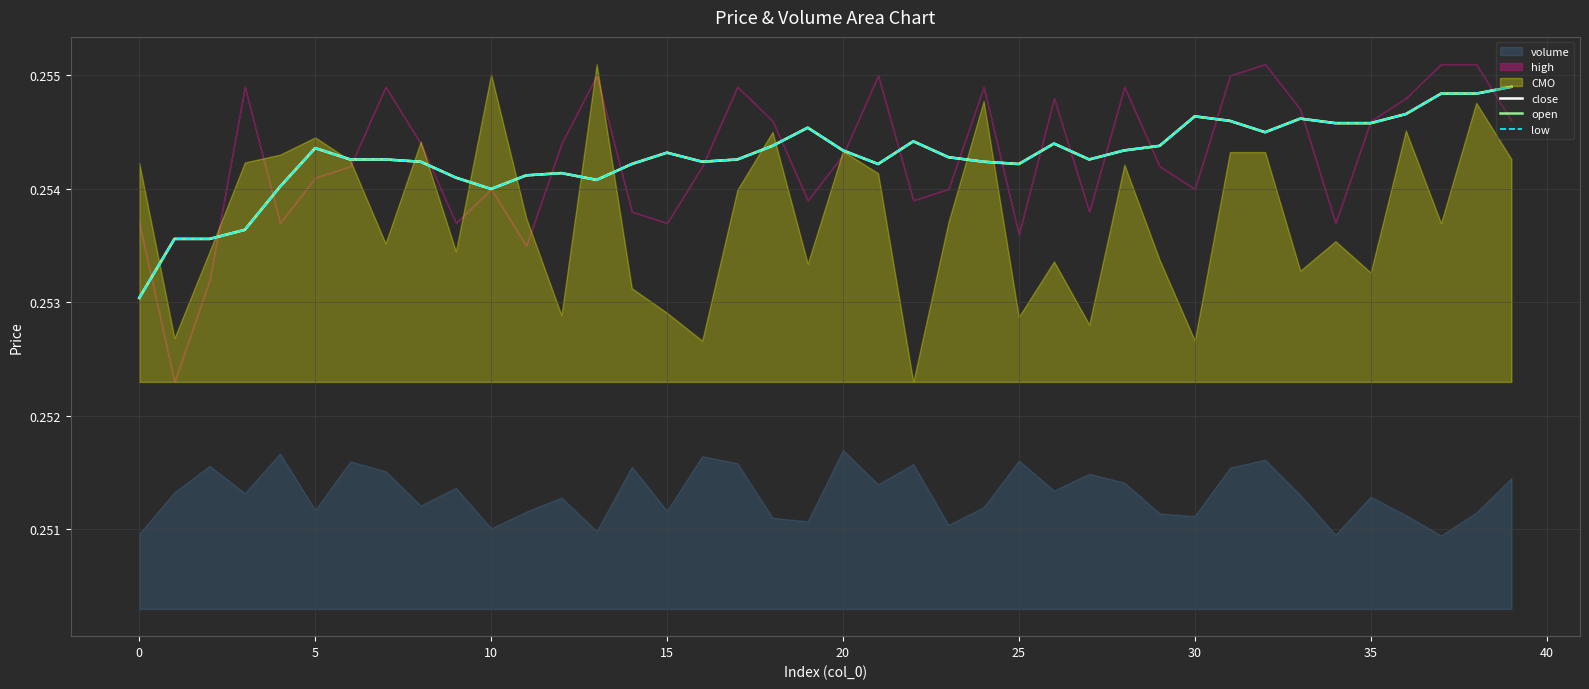

True or false: close has a value of 0.4 at 5.

False